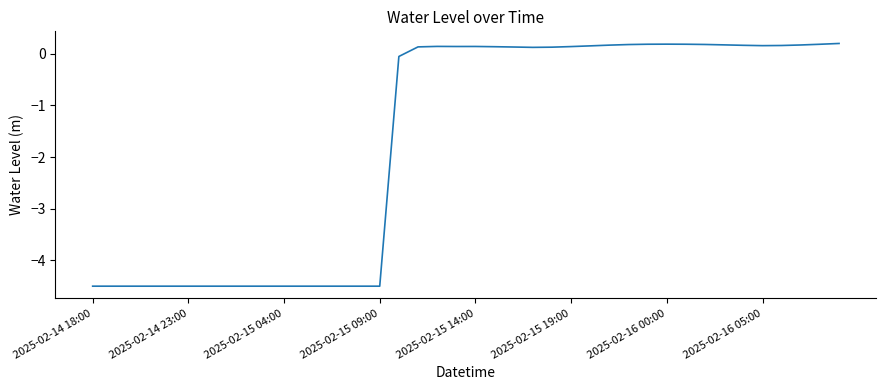

How many values are below zero?

17